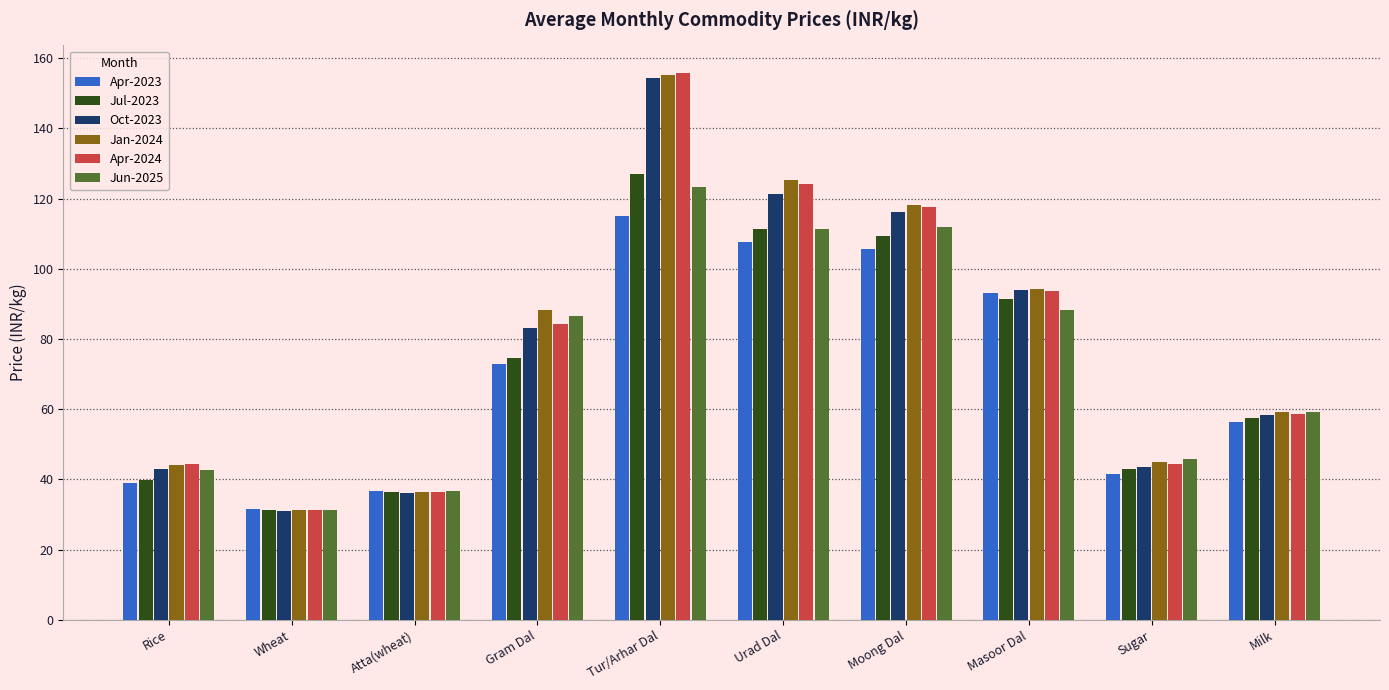

Does the chart contain any negative values?

No